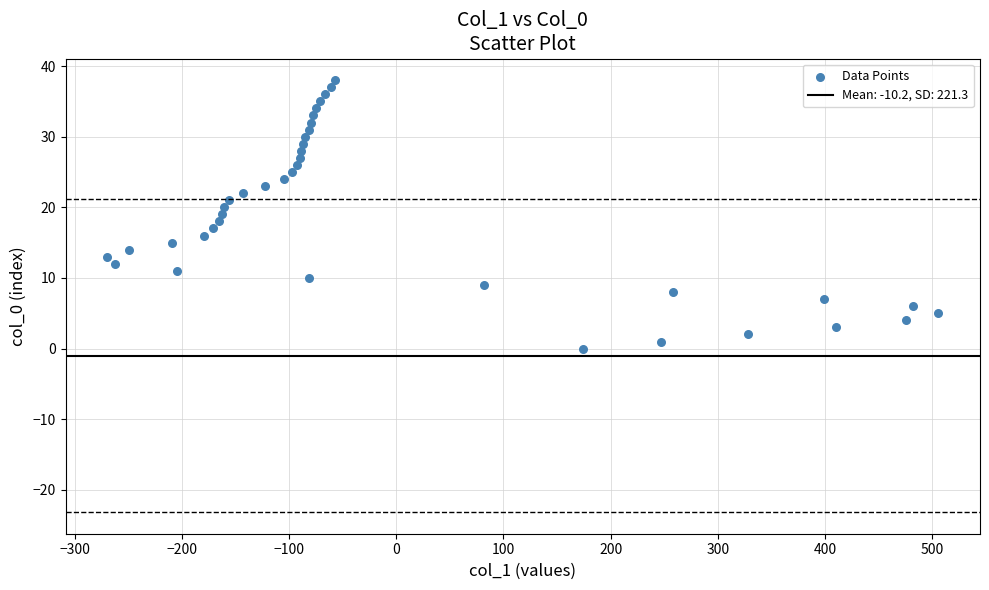

What is the range of X values (max minus min)?

776